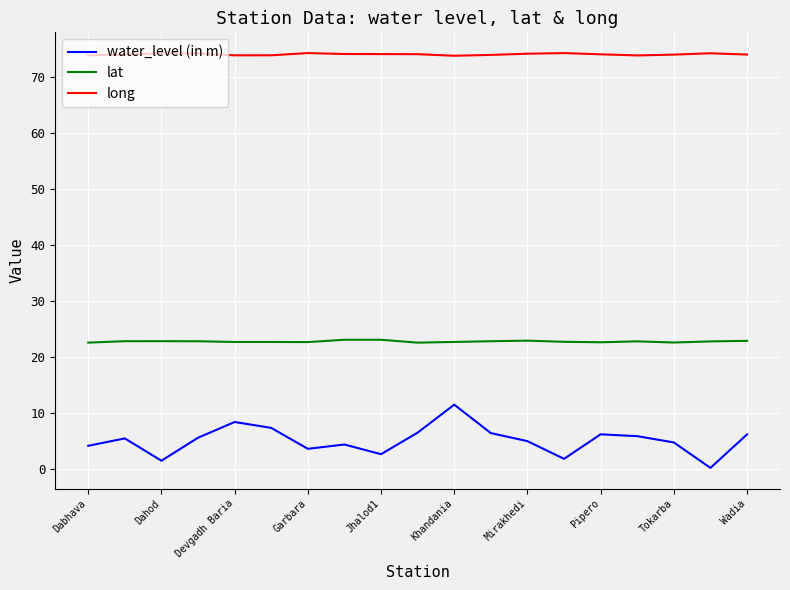

What is the average value of the long series?

74.1